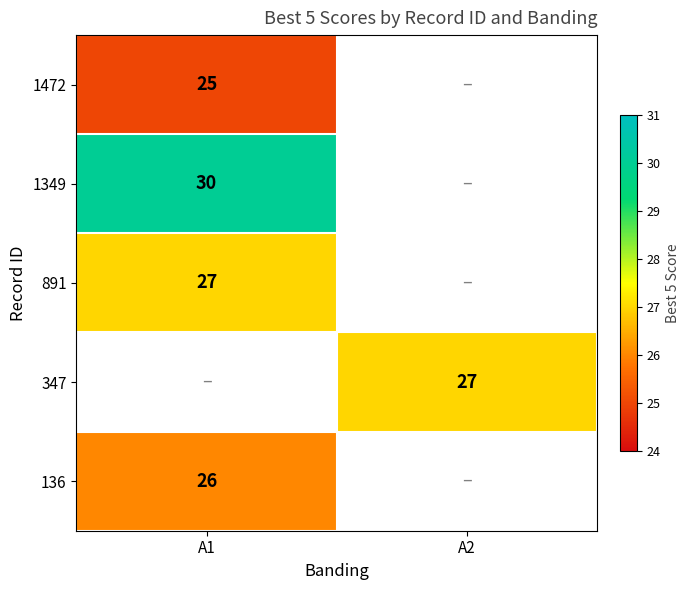

True or false: 891 has a value of 8 at A1.

False